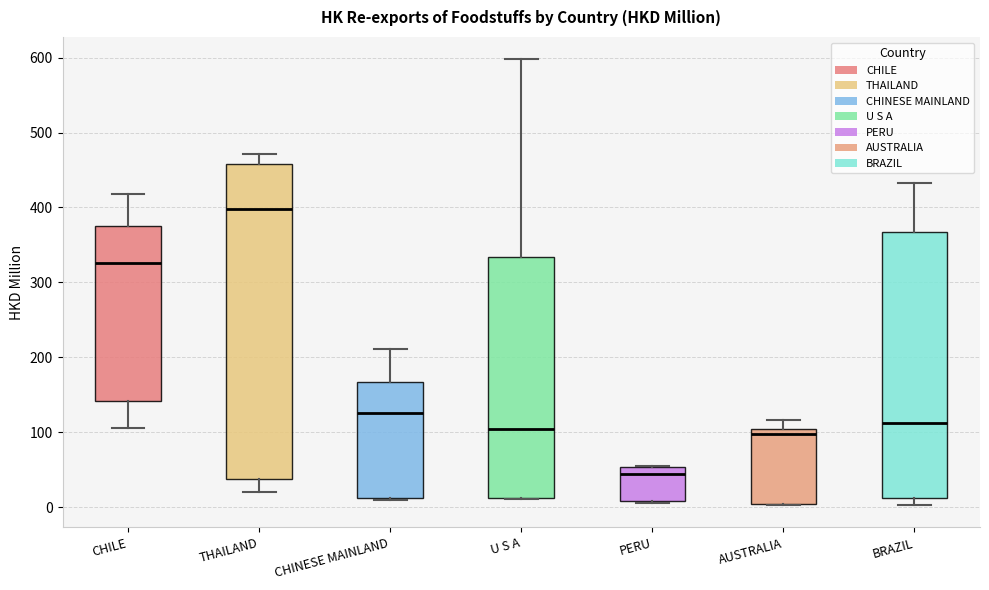

Where is the upper edge of the box for THAILAND on the y-axis? The values are not printed on the chart, so give them approximately, as read against the axis.

460